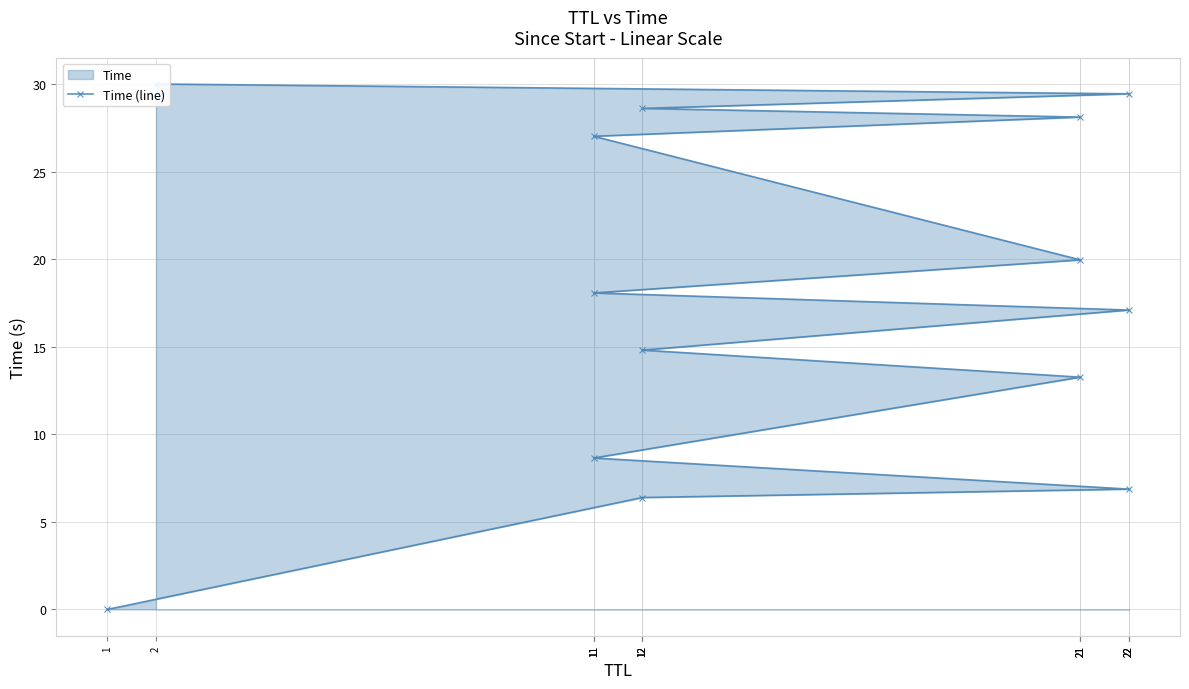

List the labels in order of value, largest first.

2, 22, 12, 21, 11, 21, 11, 22, 12, 21, 11, 22, 12, 1